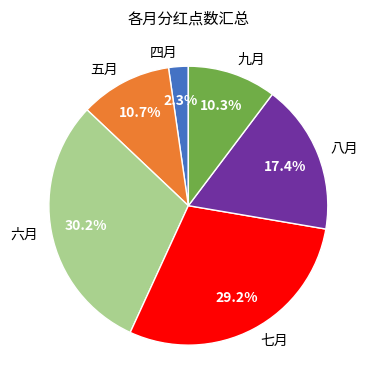

What is the largest slice in the pie chart?

六月